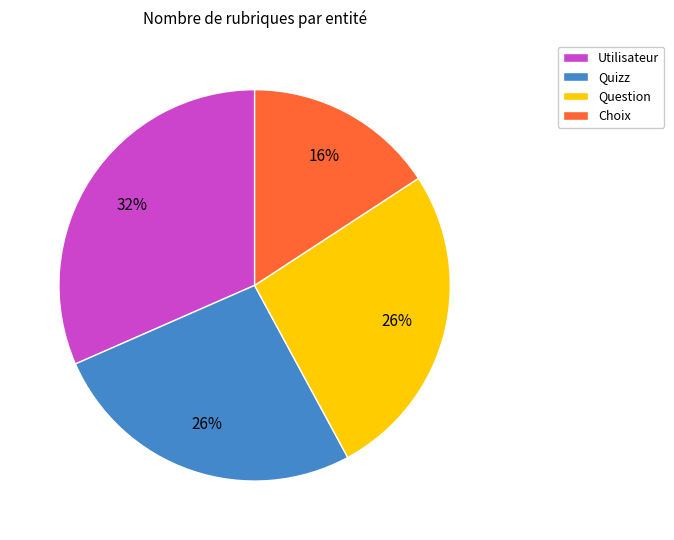

How many segments does this pie chart have?

4